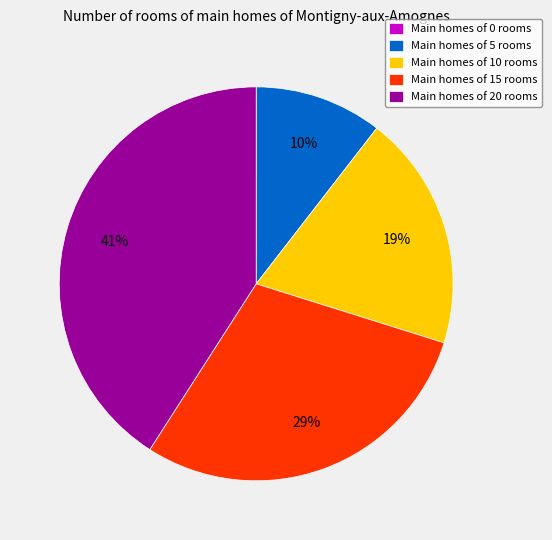

To the nearest percent, what is the average slice percentage?

20%